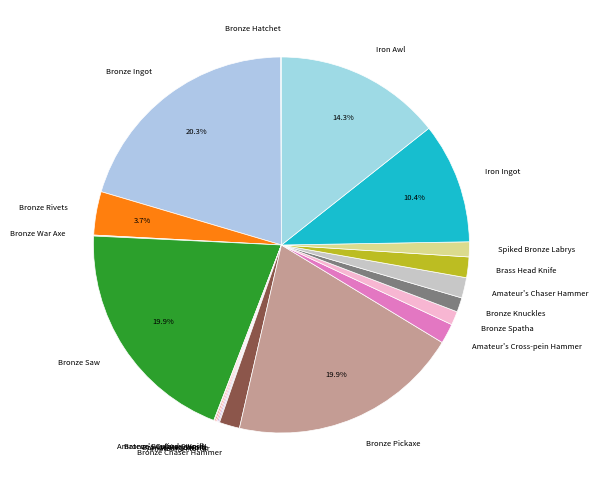

Which has a higher value, Bronze Ingot or Brass Head Knife?

Bronze Ingot